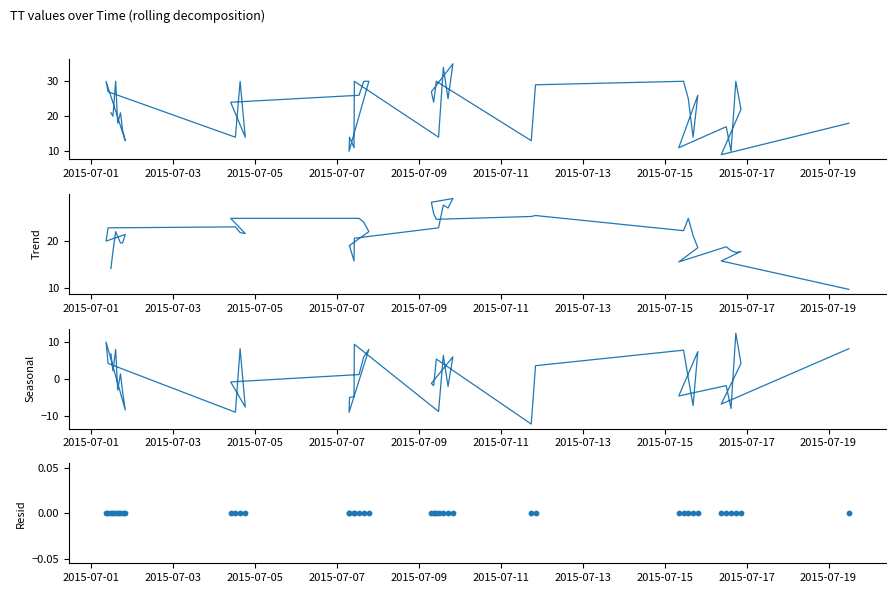

What are all the series names shown in the legend?

TT, Trend, Seasonal, Resid